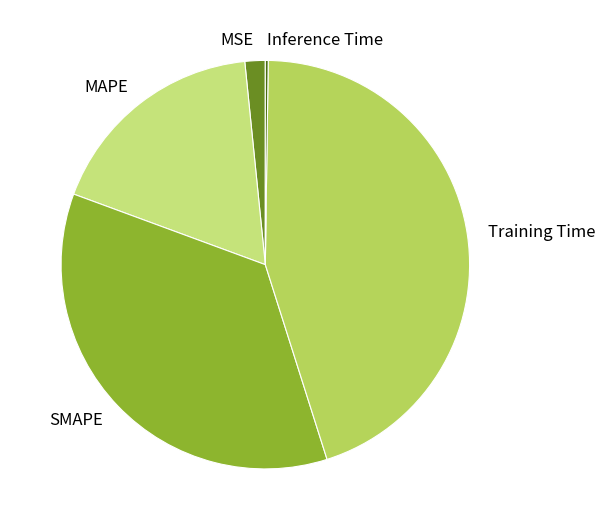

Between MSE and Training Time, which is larger?

Training Time